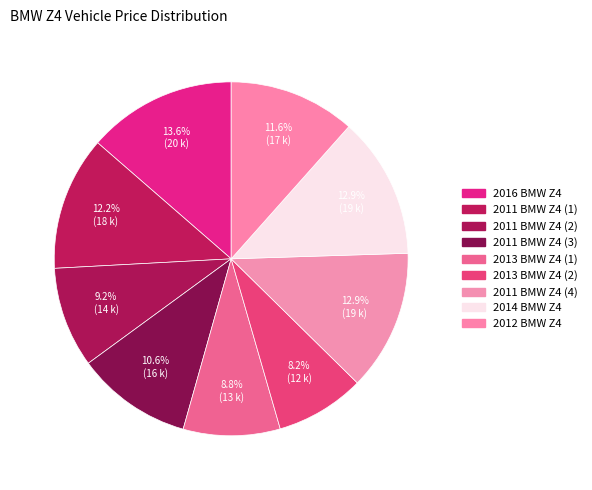

What percentage is the 2016 BMW Z4 slice, to the nearest percent?

14%